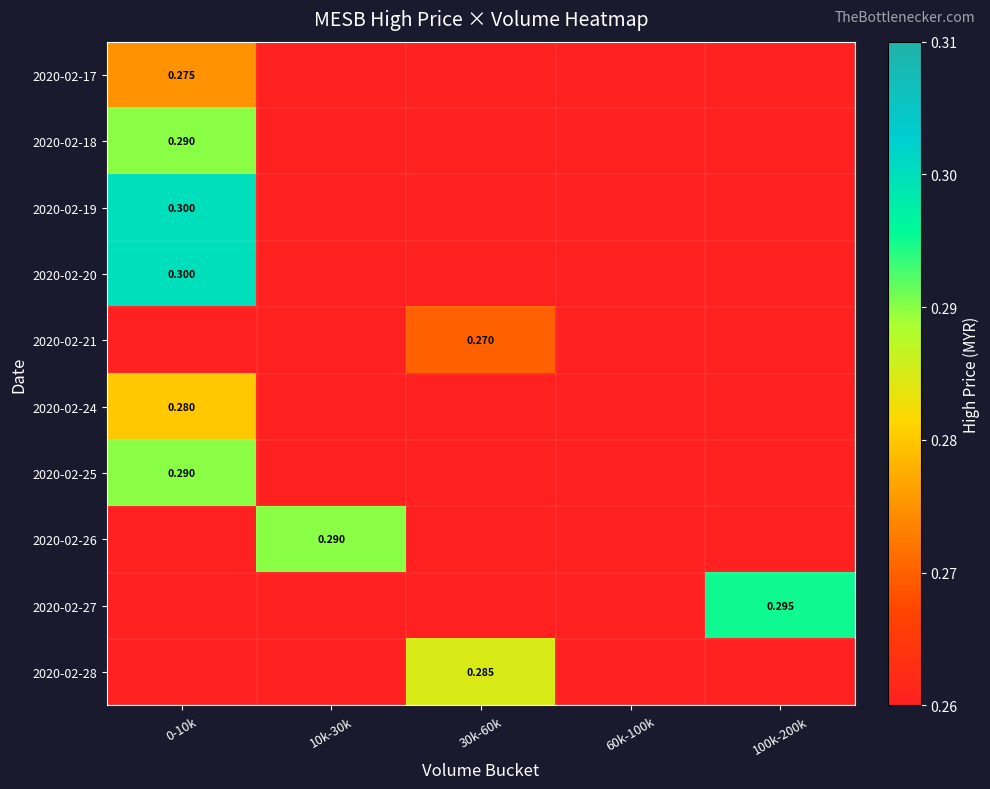

Which has a higher value, 30k-60k or 60k-100k?

30k-60k